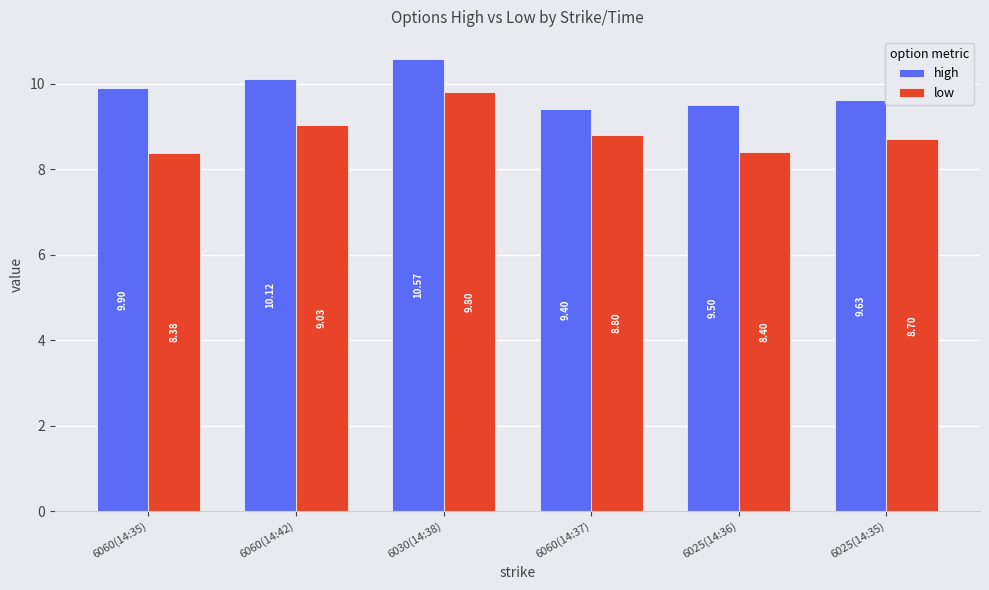

What is the total value across all series at 6025(14:35)?

18.3